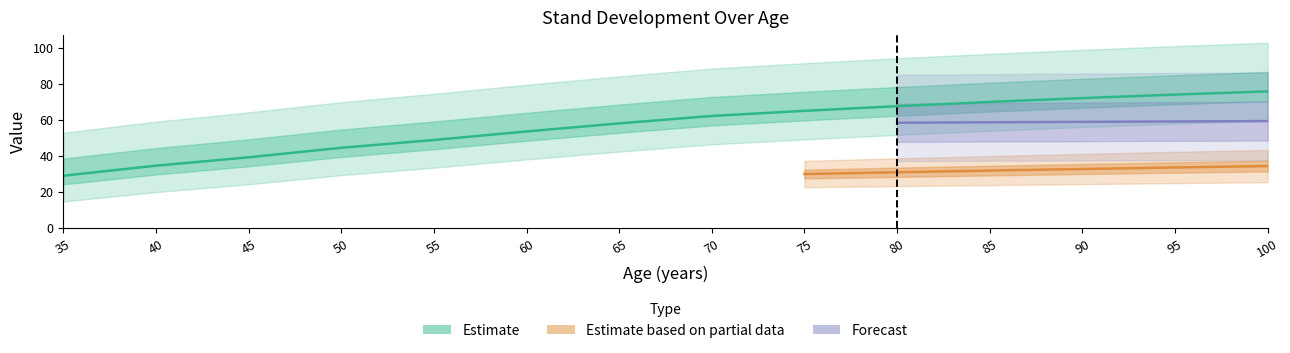

Rank the categories by Mortality V (m3/ha) value from lowest to highest.

35, 40, 45, 50, 55, 60, 65, 70, 75, 80, 85, 90, 95, 100